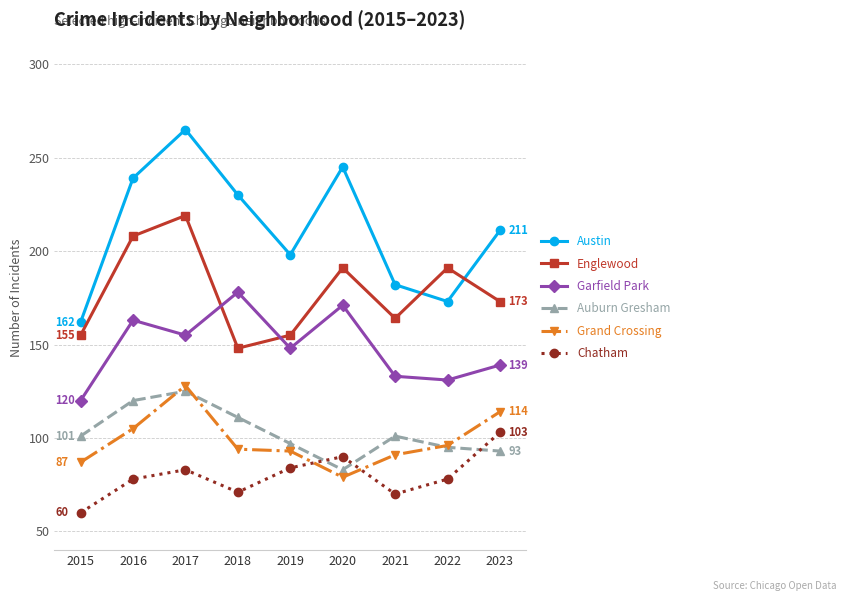

What is the highest value of the Auburn Gresham series?

125